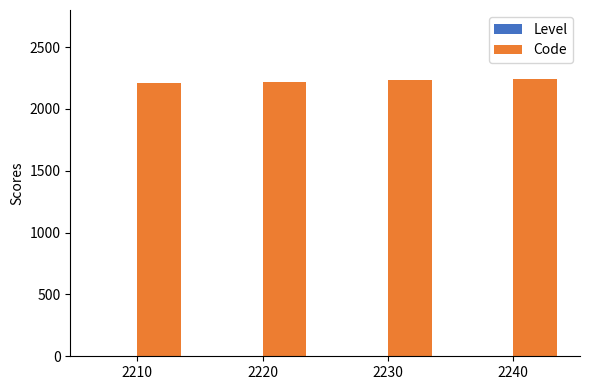

What is the sum of the Code values at 2210 and 2220?

4430